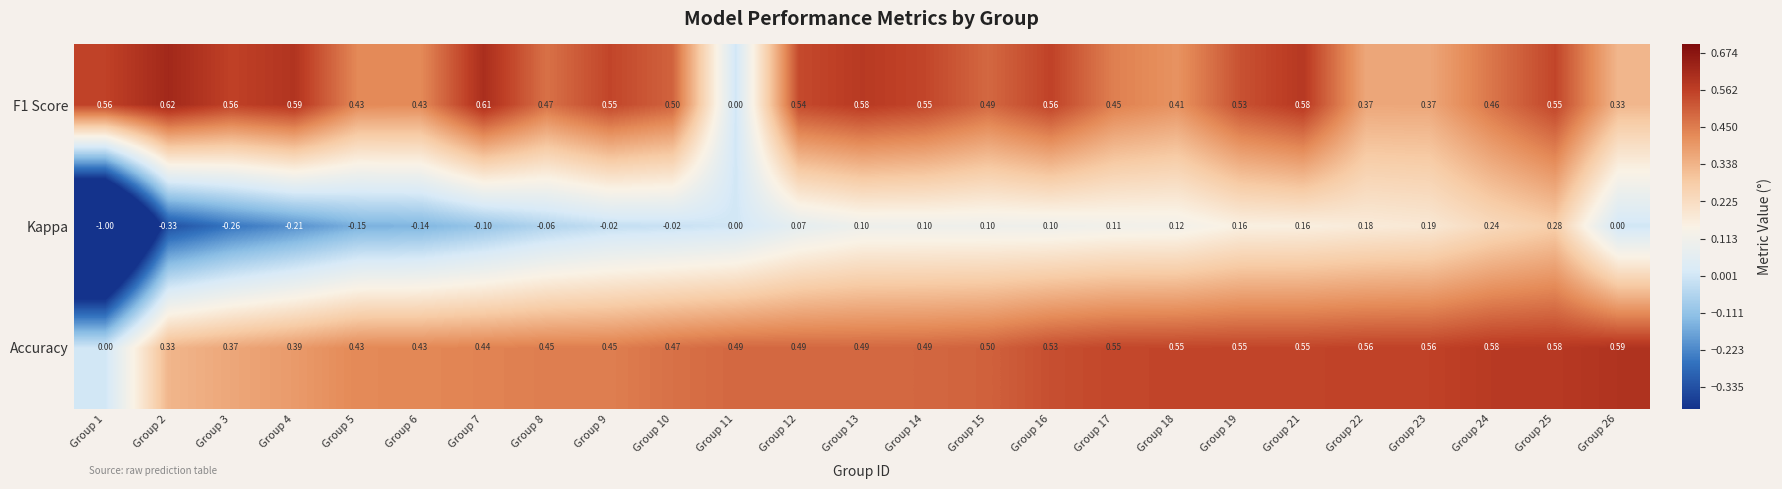

Which series changed the most between Group 8 and Group 16?

Kappa